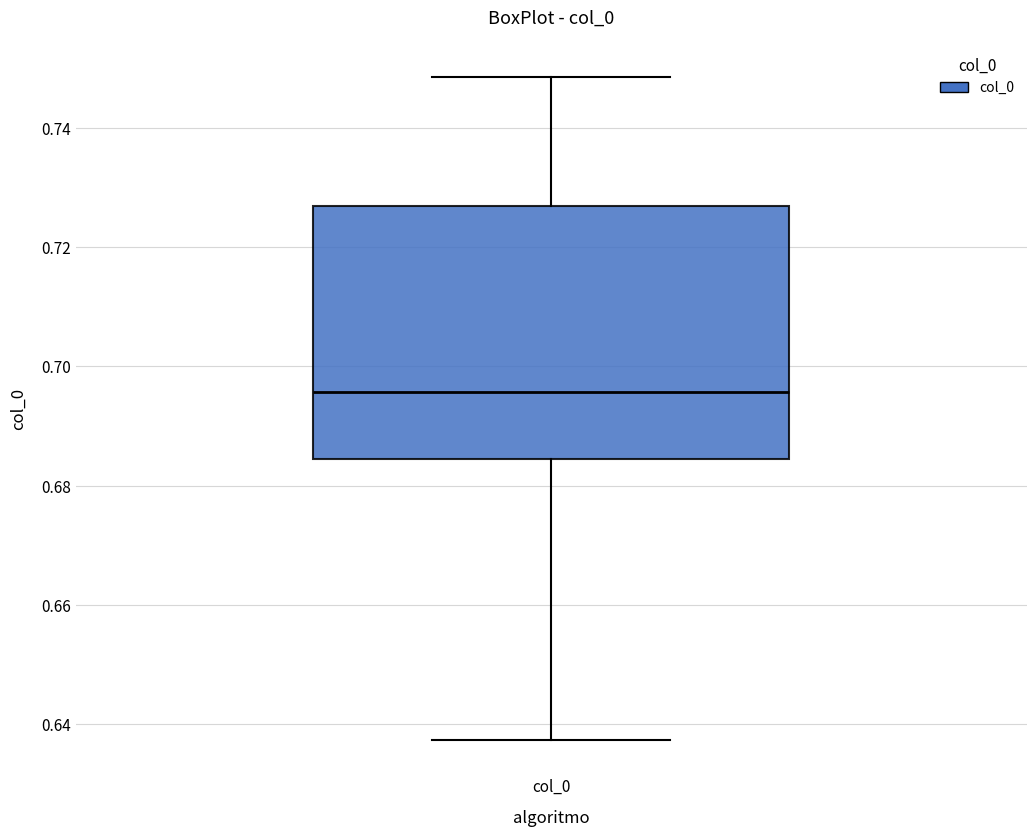

Where is the upper edge of the box for col_0 on the y-axis? The values are not printed on the chart, so give them approximately, as read against the axis.

0.726